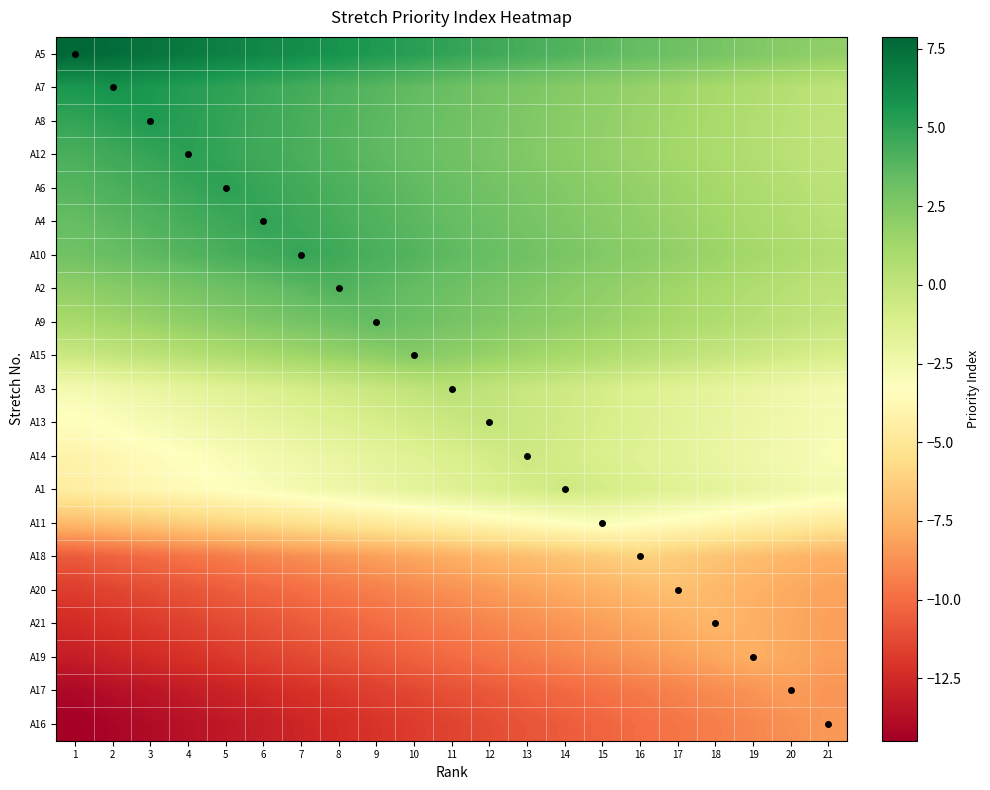

Which has a higher value, 18 or 14?

14